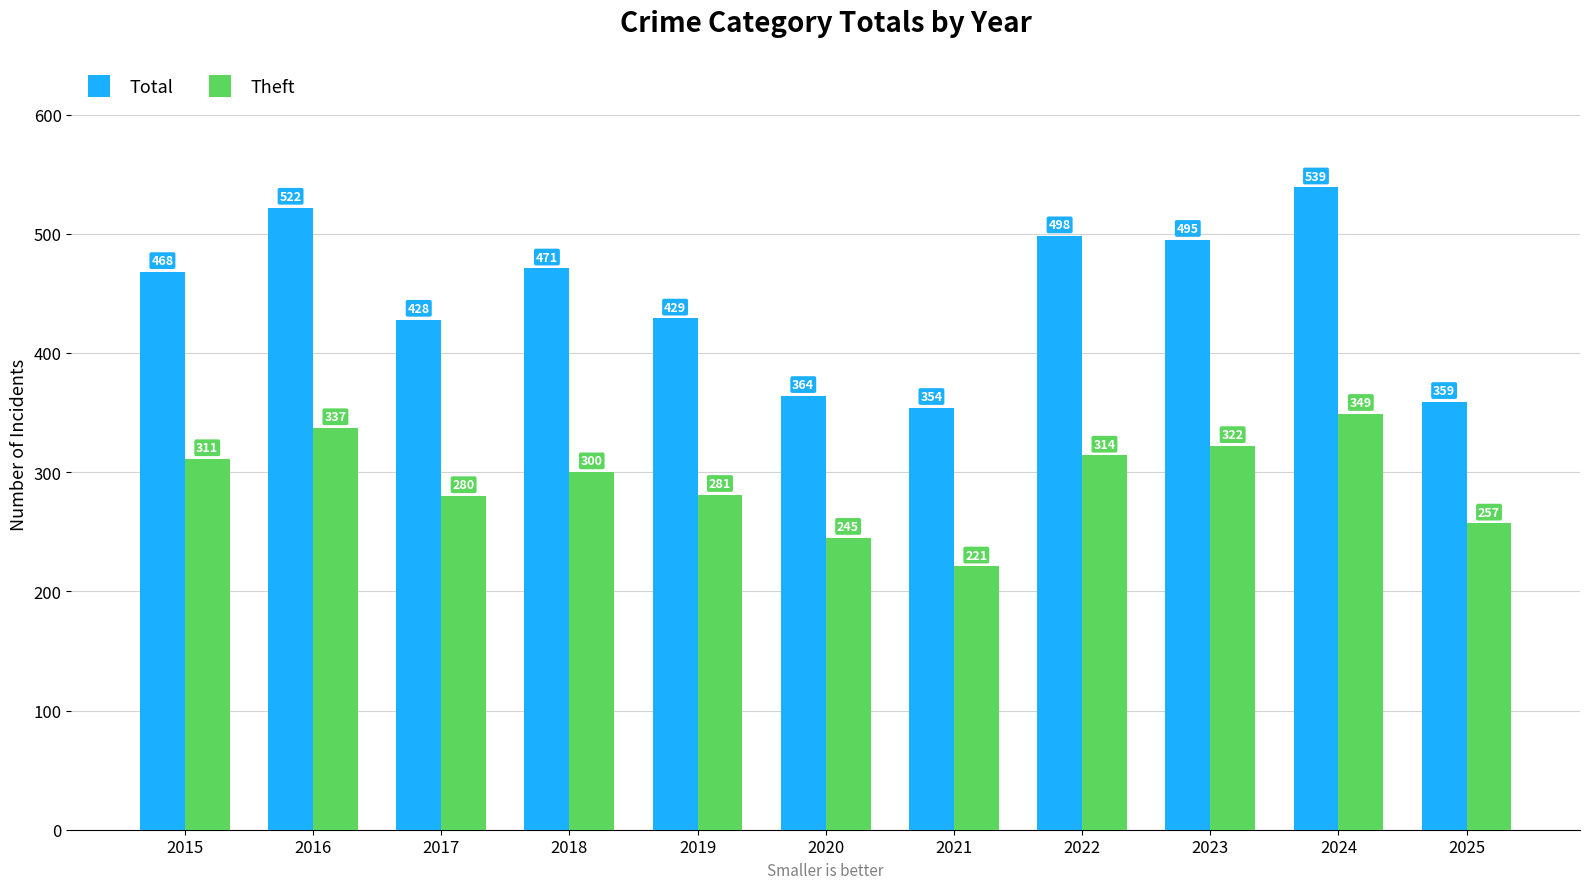

Rank the series by their maximum value, from highest to lowest.

Total, Theft